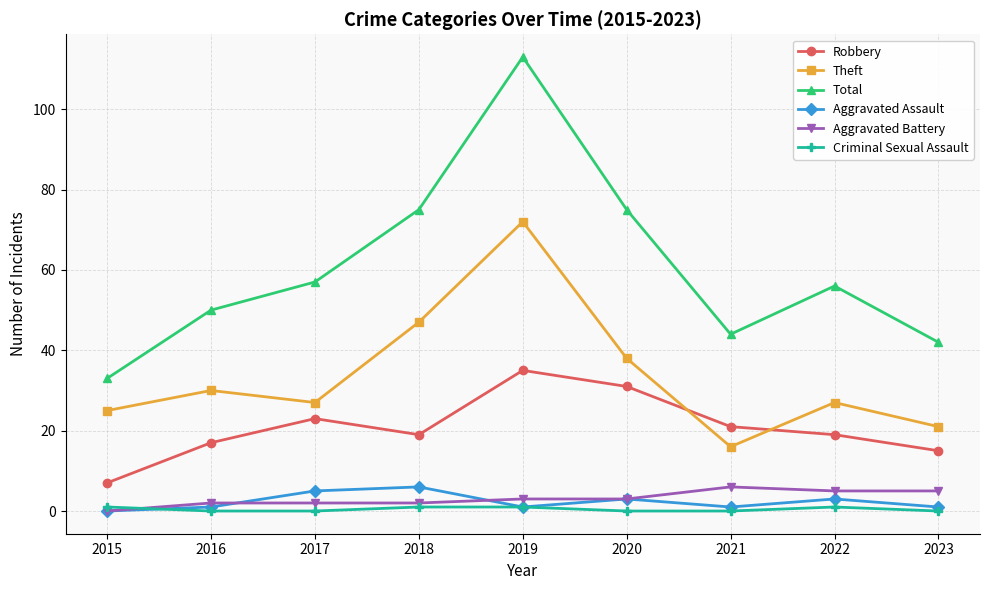

Reading right to left, list all the values displayed in this chart.

Robbery: 15	19	21	31	35	19	23	17	7
Theft: 21	27	16	38	72	47	27	30	25
Total: 42	56	44	75	113	75	57	50	33
Aggravated Assault: 1	3	1	3	1	6	5	1	0
Aggravated Battery: 5	5	6	3	3	2	2	2	0
Criminal Sexual Assault: 0	1	0	0	1	1	0	0	1